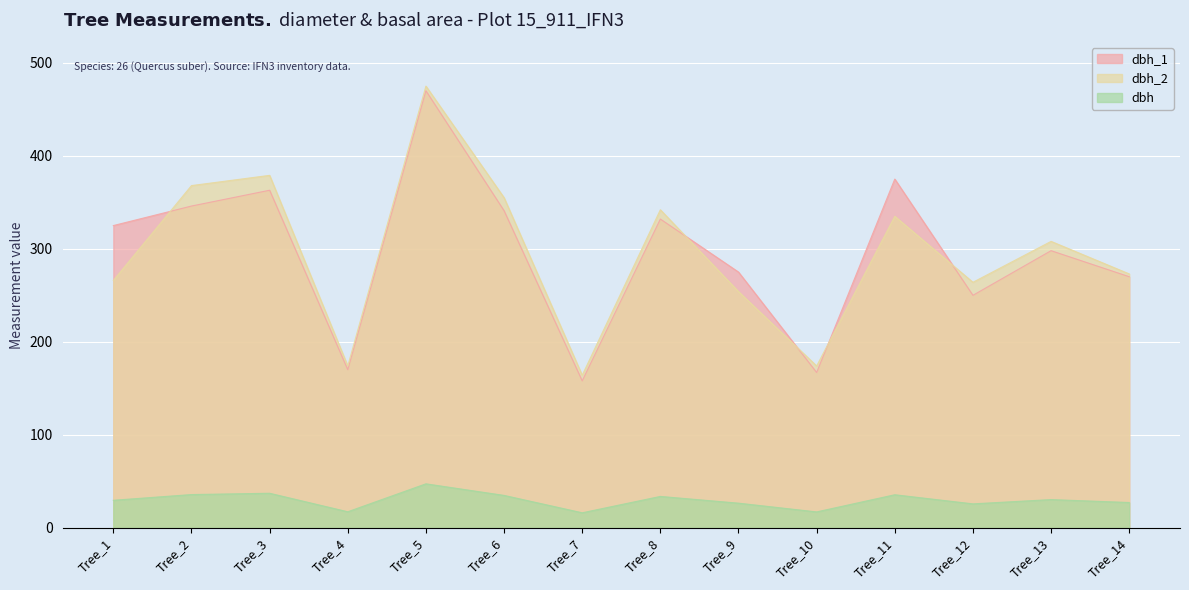

Reading left to right, what are all the values shown in this chart?

dbh_1: Tree_1=325.0	Tree_2=346.0	Tree_3=363.0	Tree_4=170.0	Tree_5=470.0	Tree_6=341.0	Tree_7=158.0	Tree_8=332.0	Tree_9=275.0	Tree_10=167.0	Tree_11=375.0	Tree_12=250.0	Tree_13=298.0	Tree_14=270.0
dbh_2: Tree_1=266.0	Tree_2=368.0	Tree_3=379.0	Tree_4=174.0	Tree_5=475.0	Tree_6=355.0	Tree_7=164.0	Tree_8=342.0	Tree_9=254.0	Tree_10=174.0	Tree_11=335.0	Tree_12=264.0	Tree_13=308.0	Tree_14=273.0
dbh: Tree_1=29.6	Tree_2=35.7	Tree_3=37.1	Tree_4=17.2	Tree_5=47.2	Tree_6=34.8	Tree_7=16.1	Tree_8=33.7	Tree_9=26.4	Tree_10=17.1	Tree_11=35.5	Tree_12=25.7	Tree_13=30.3	Tree_14=27.1